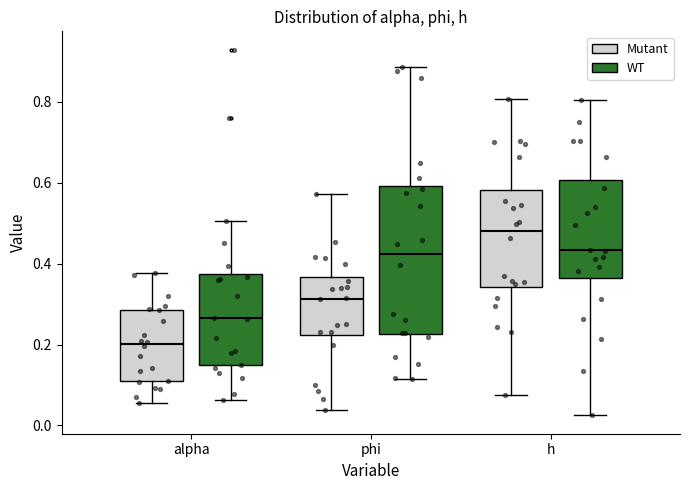

Which box's median line is the highest?

h (Mutant)